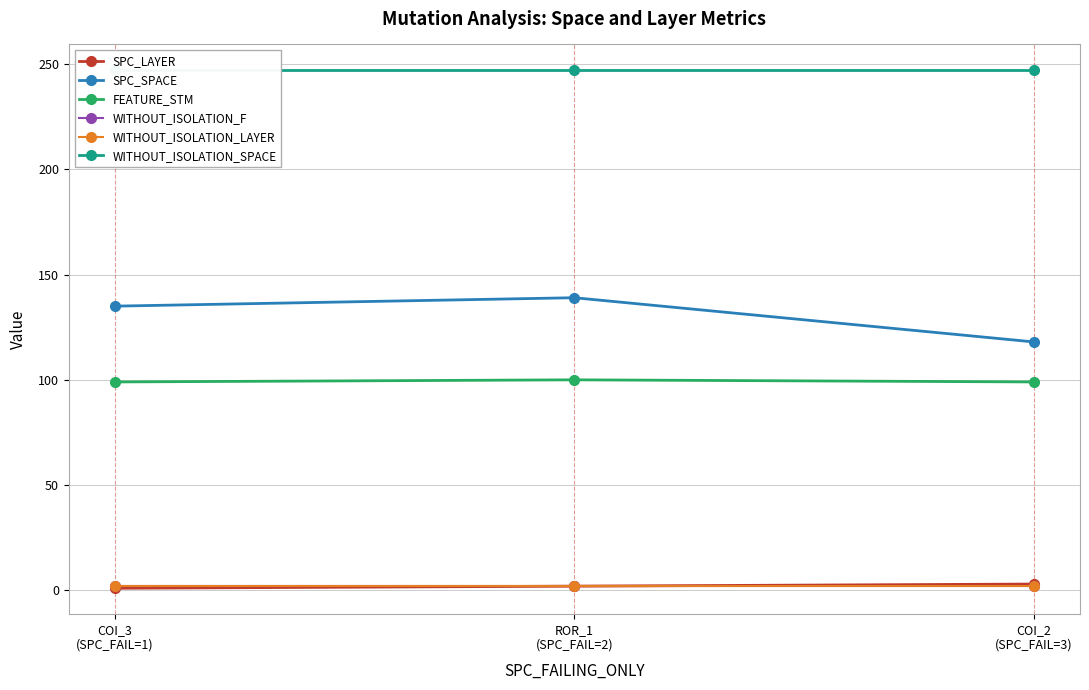

Which category has the highest value across all series?

COI_3
(SPC_FAIL=1)